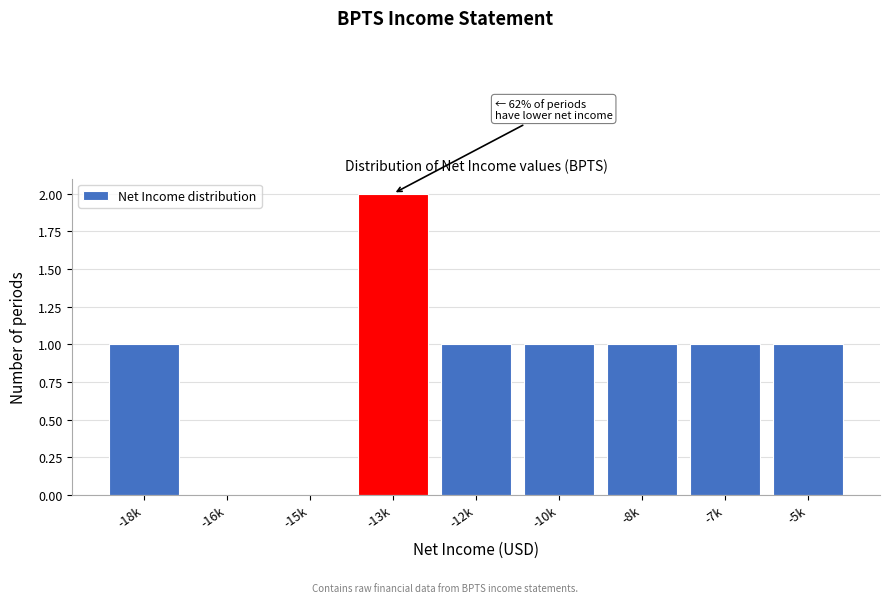

Reading left to right, what are all the values shown in this chart?

-18k=1	-16k=0	-15k=0	-13k=2	-12k=1	-10k=1	-8k=1	-7k=1	-5k=1